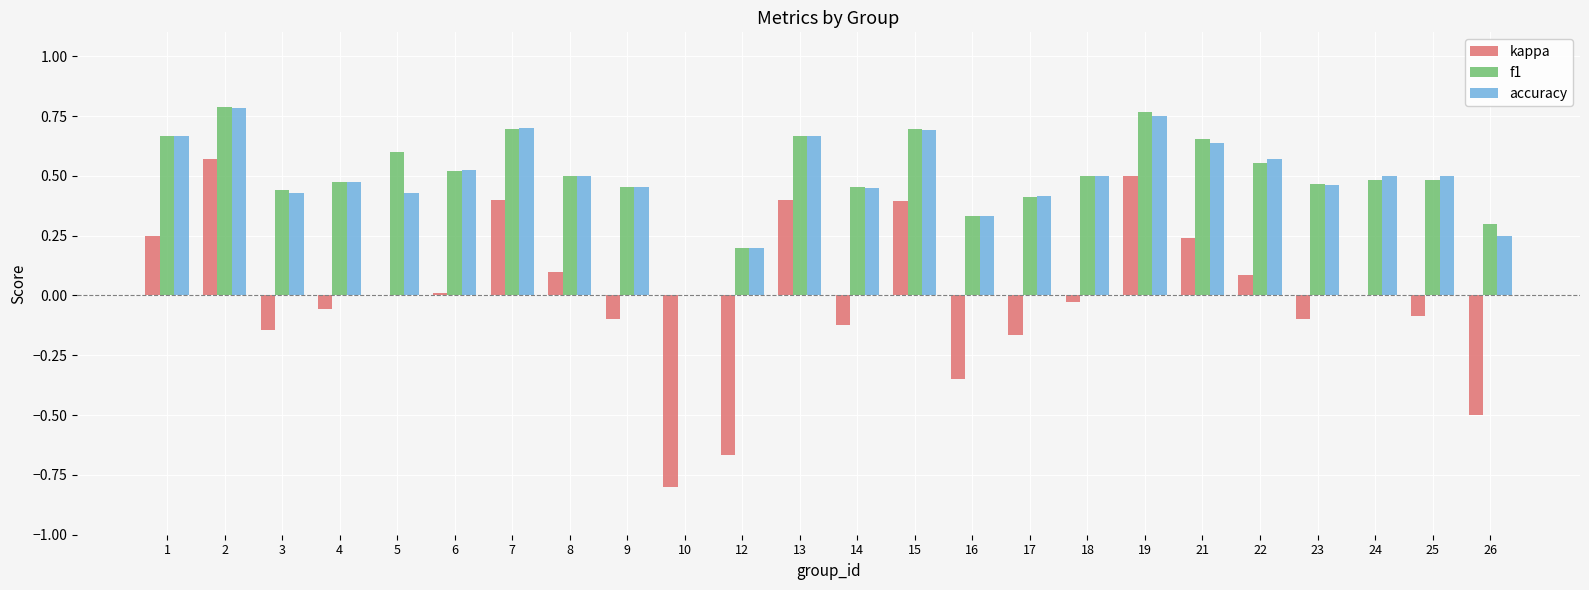

Are the bars horizontal?

No